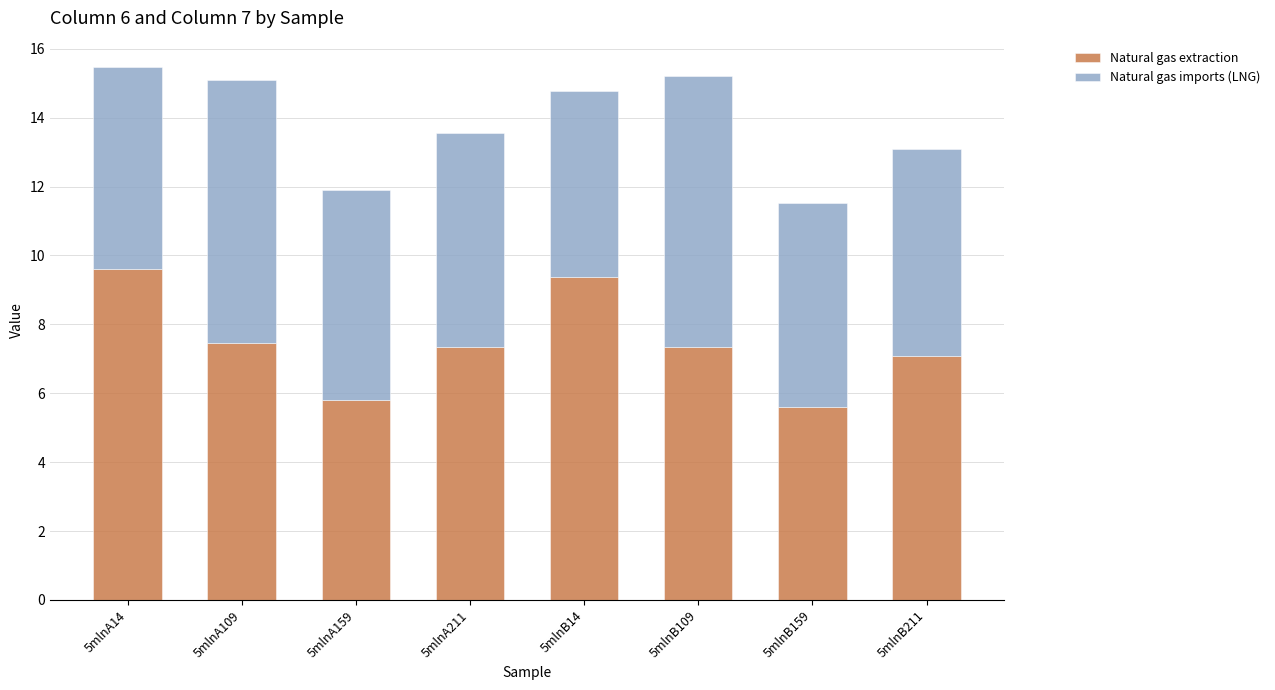

The Natural gas extraction series shows 5.8 at 5mlnA159. True or false?

True